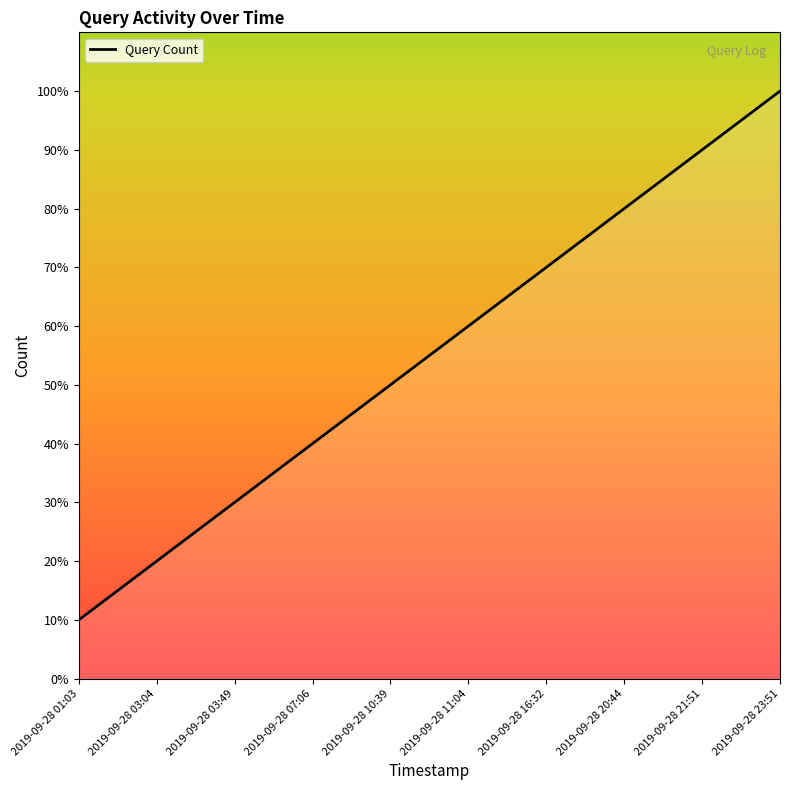

Does the chart have visible grid lines?

No